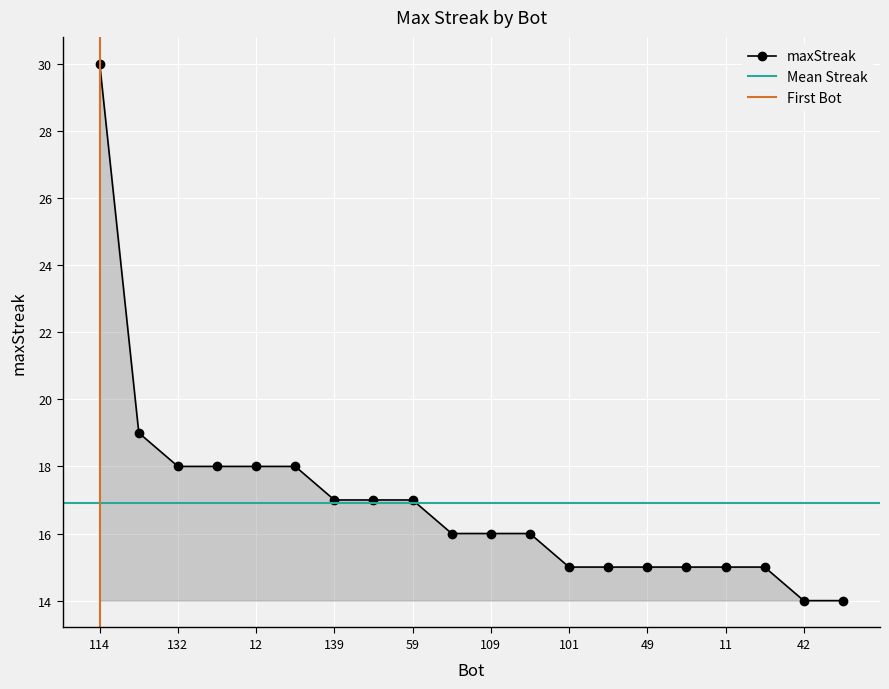

Where is the data nearest to the value 22?

148